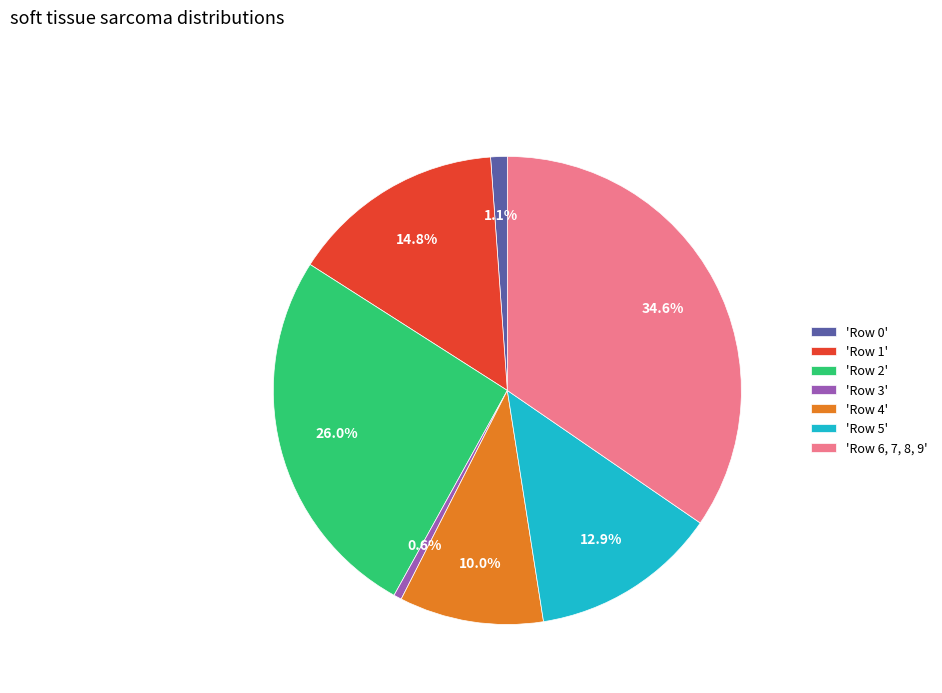

Is there a majority slice in this chart?

No